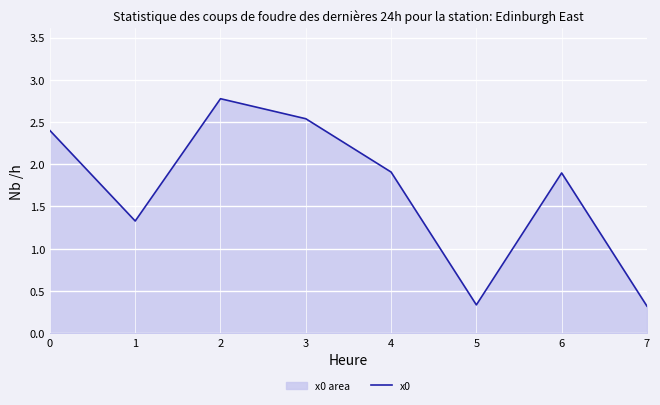

What is the smallest value displayed?

0.3